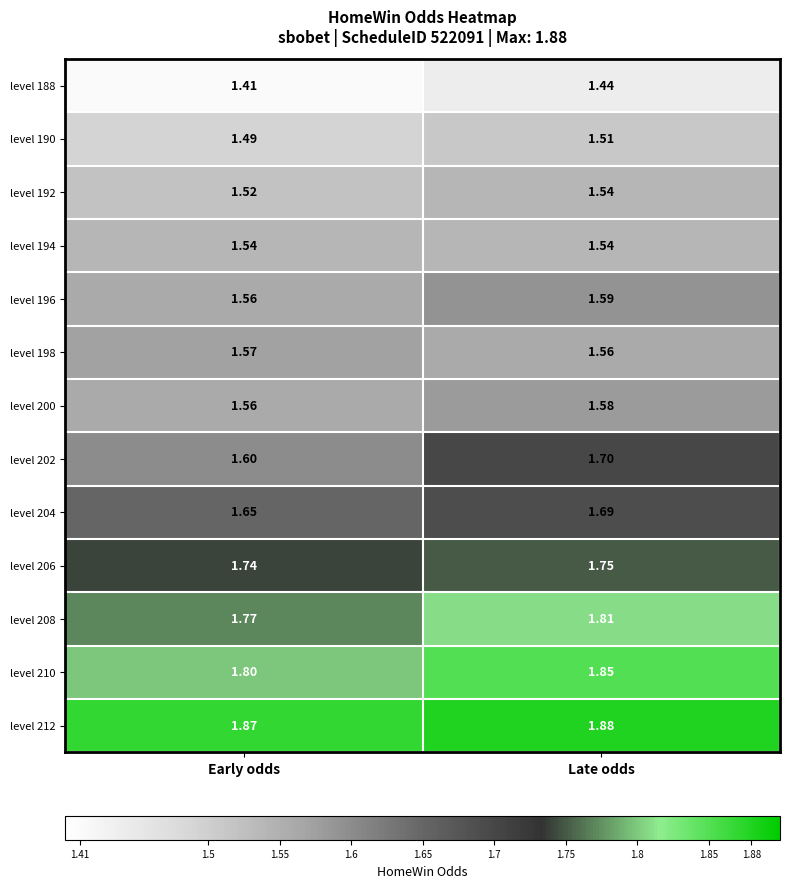

Rank the categories by level 190 value from lowest to highest.

Early odds, Late odds